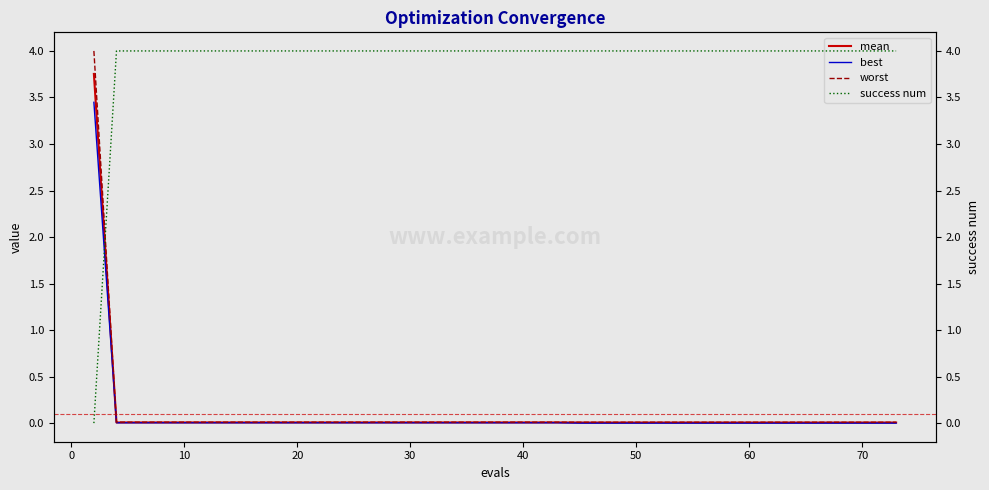

The worst series shows 0.0 at 50. True or false?

True